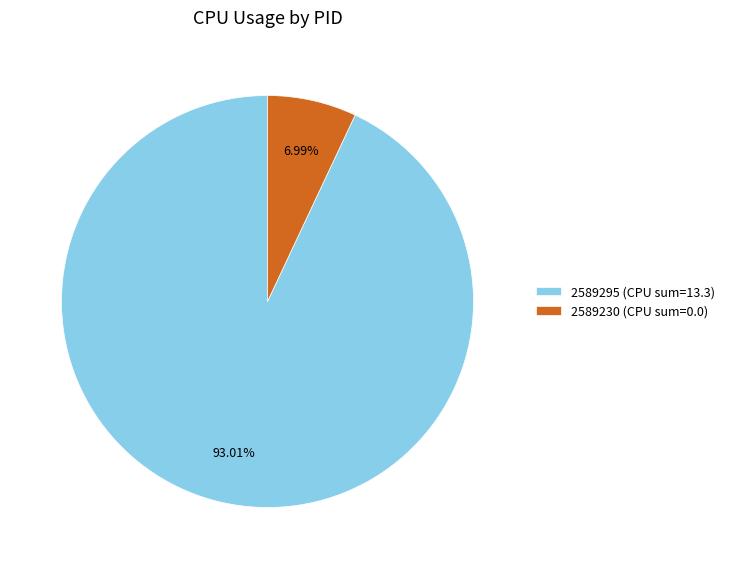

Which category has the smallest portion of the pie?

2589230